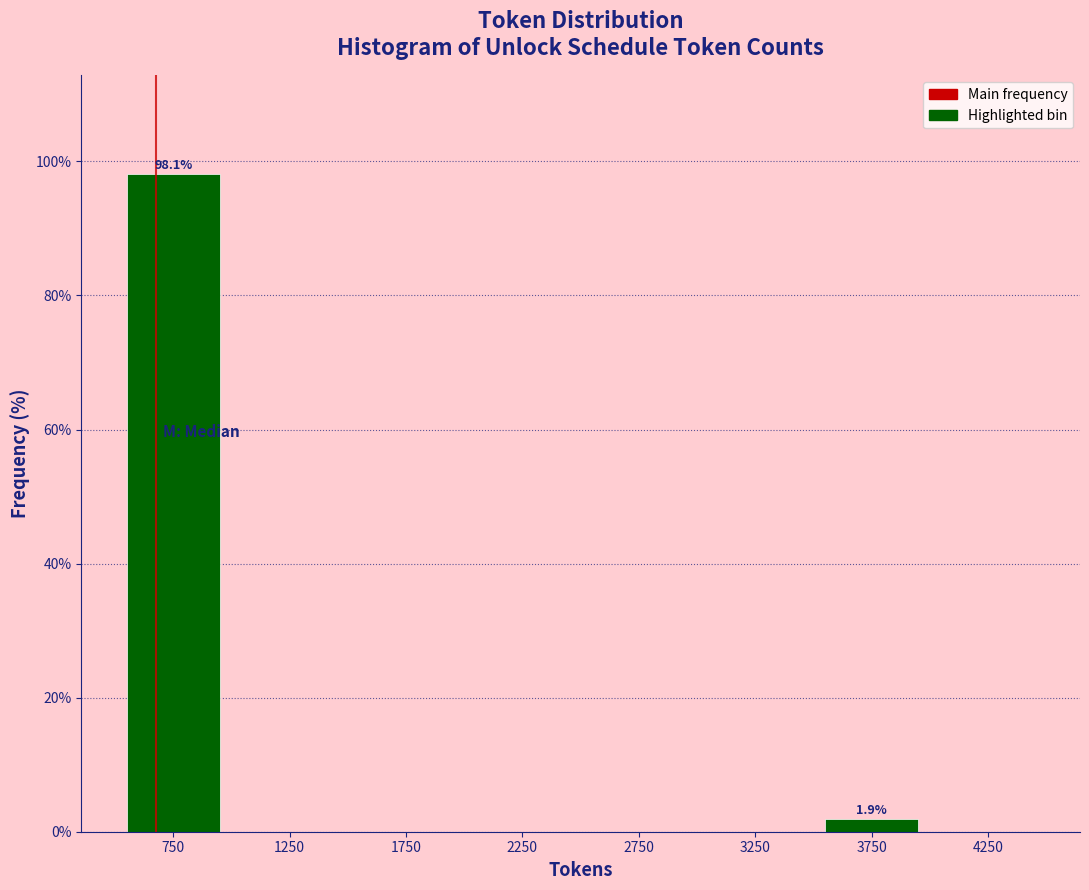

Which range on the x-axis has the tallest bar?

500 to 1000